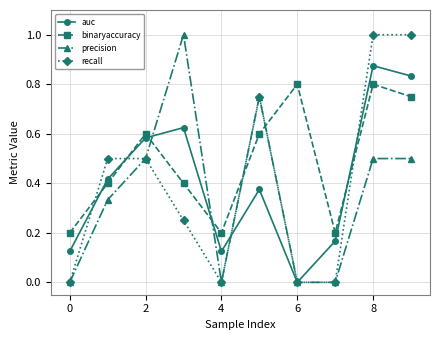

Which series ends up on top after the final intersection of auc and binaryaccuracy?

auc